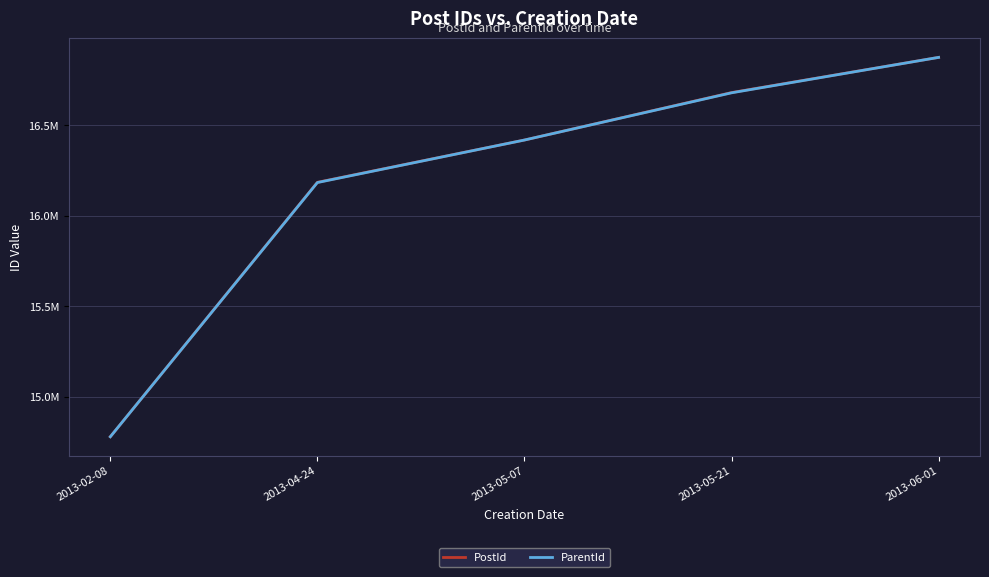

Between 2013-02-08 and 2013-06-01, which series saw the biggest shift?

PostId